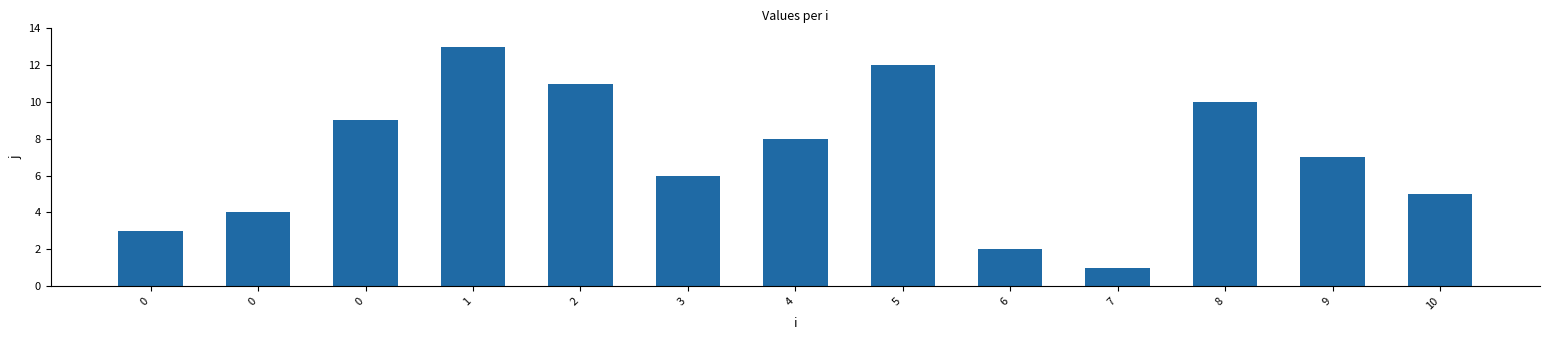

How many bars are there in total?

13